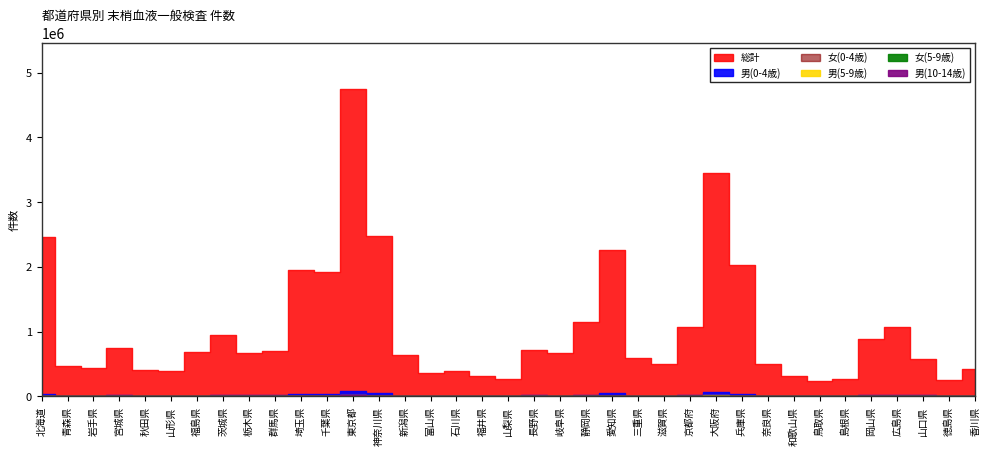

True or false: 男(5-9歳) and 総計 intersect in this chart.

False